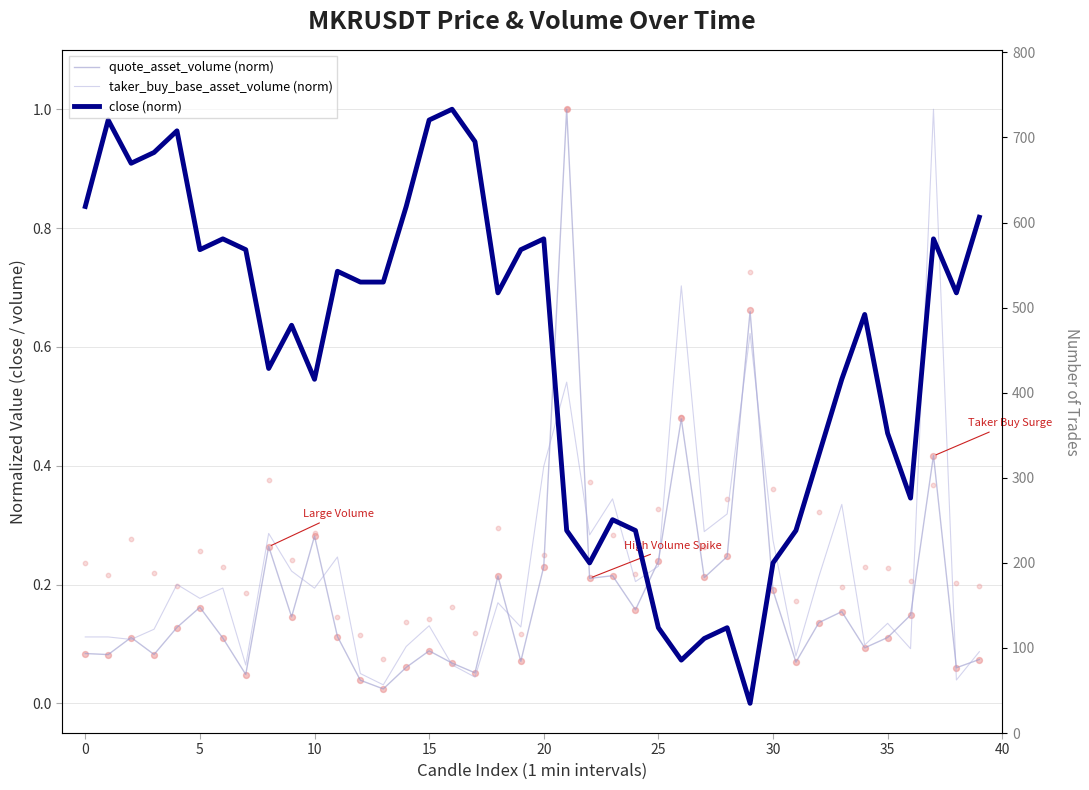

At how many categories does at least one series exceed 0?

40